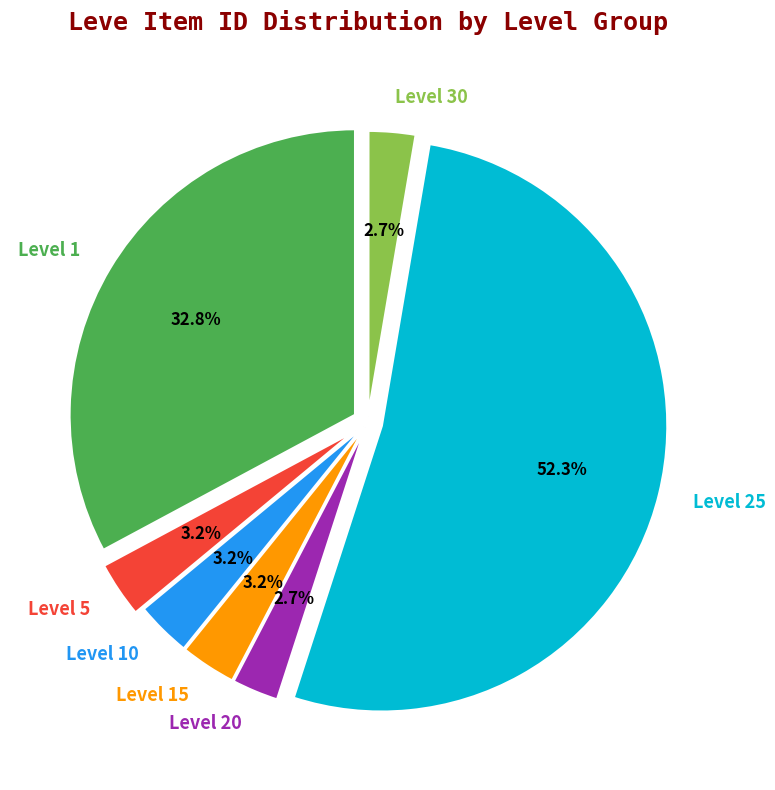

Is it true that Level 1 is 33% of the pie?

True